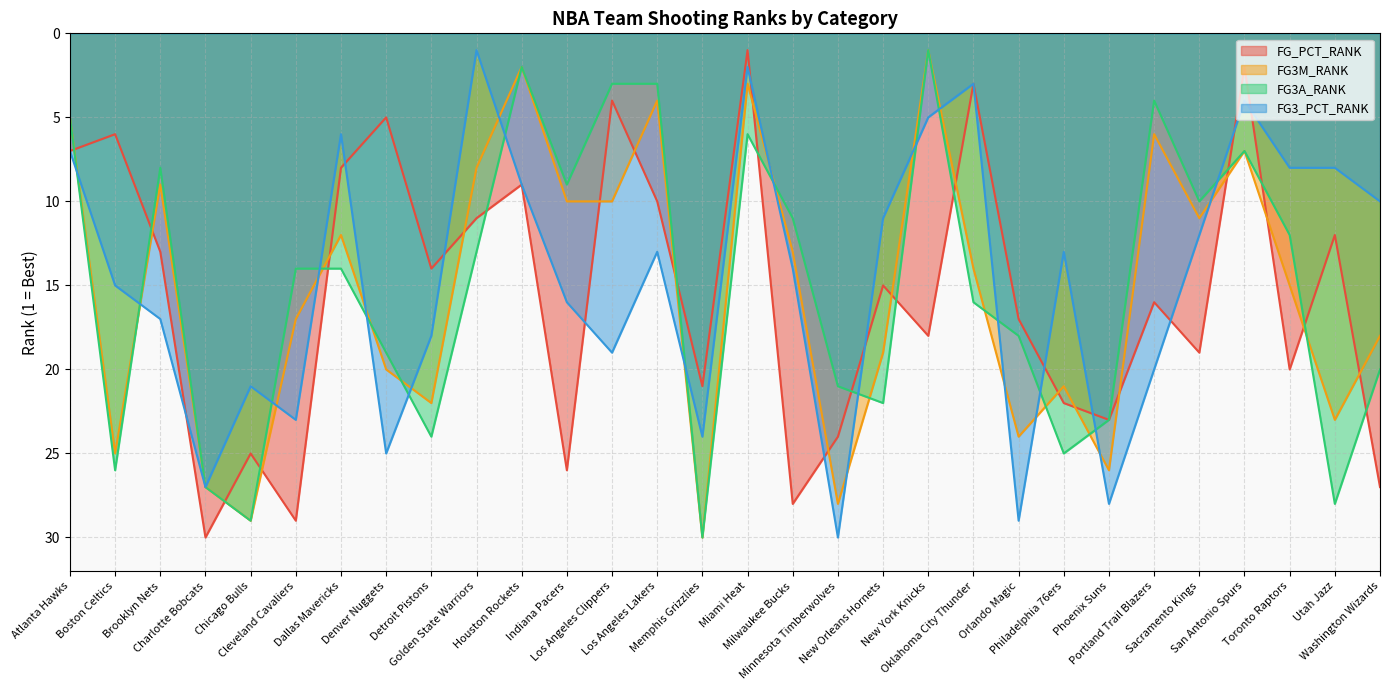

What is the spread (max minus min) of values at New York Knicks?

17